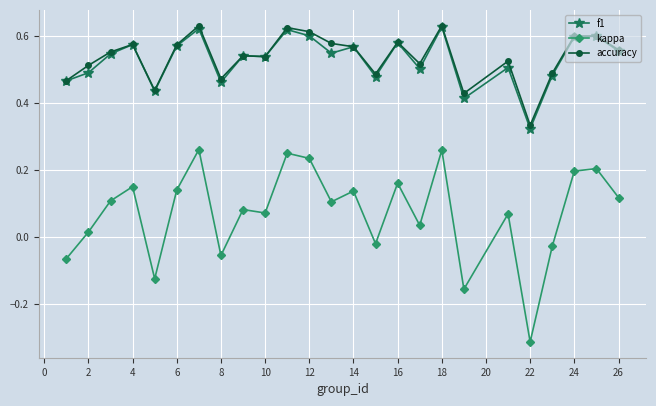

True or false: kappa has more than 1 points higher than both neighbors.

True